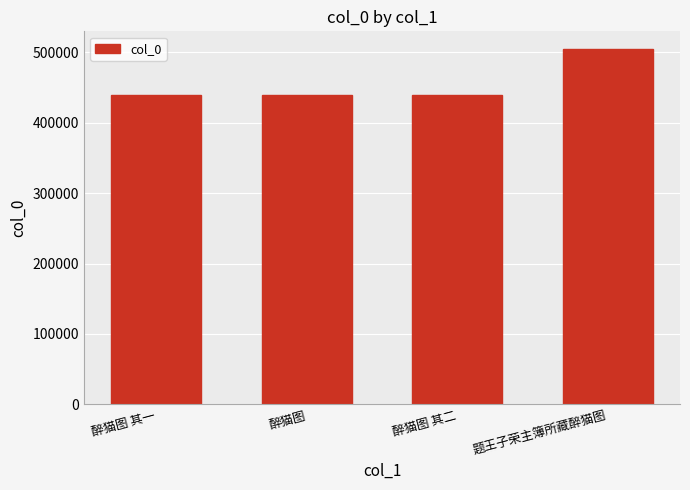

What is the label of the 1st bar from the left?

醉猫图 其一